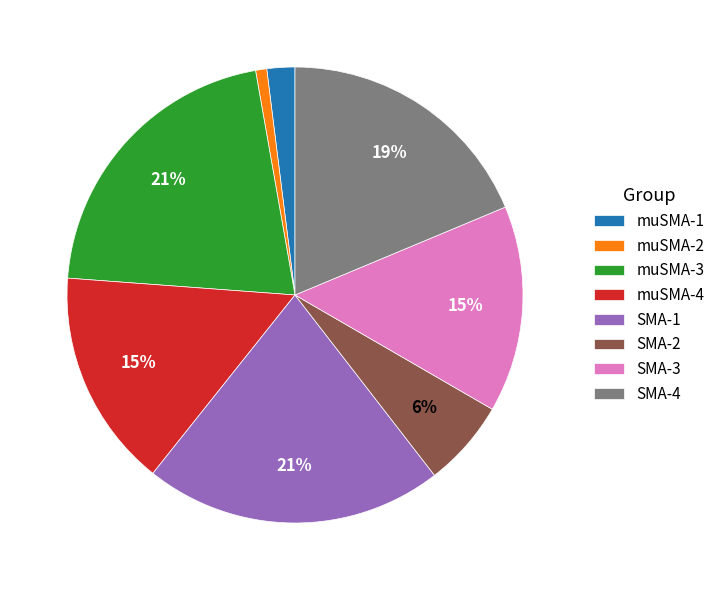

Is the sum of SMA-2 and SMA-1 greater than half?

No